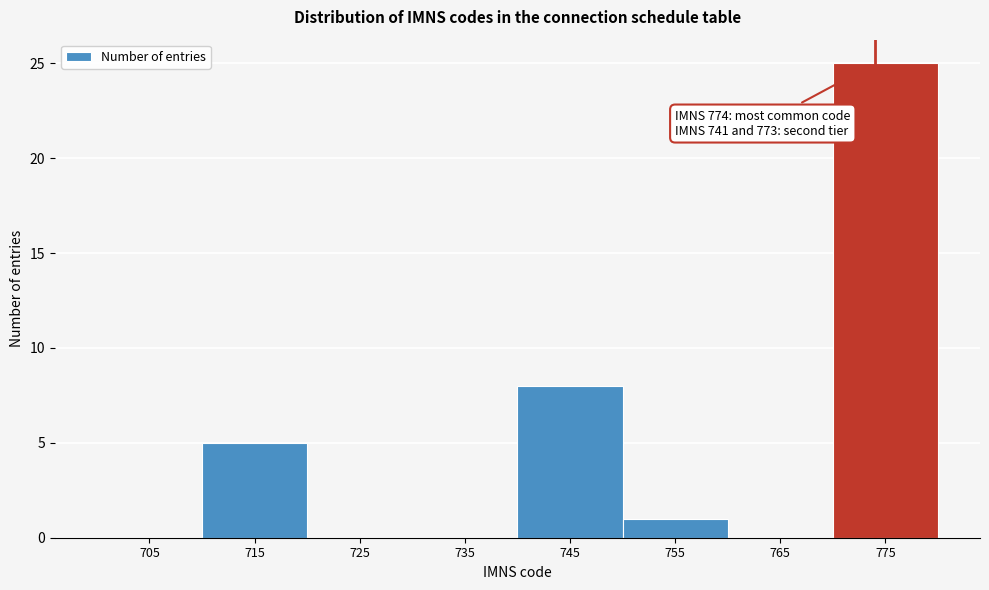

Over which range of the x-axis is the bar tallest?

770 to 780